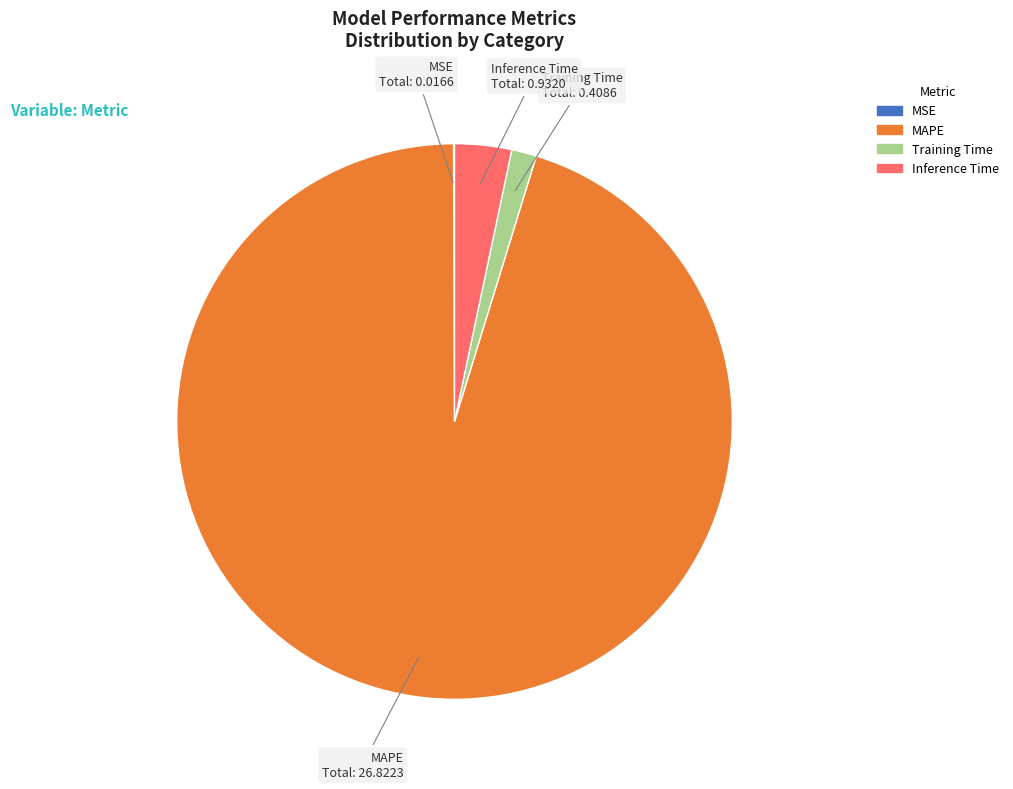

Which category accounts for the majority?

MAPE